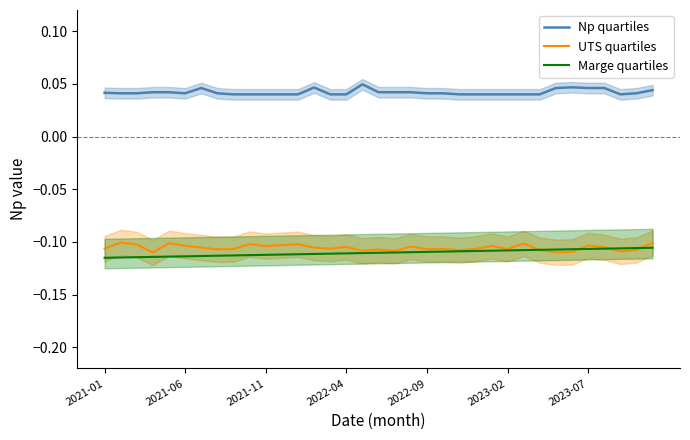

What are all the series names shown in the legend?

Np quartiles, UTS quartiles, Marge quartiles